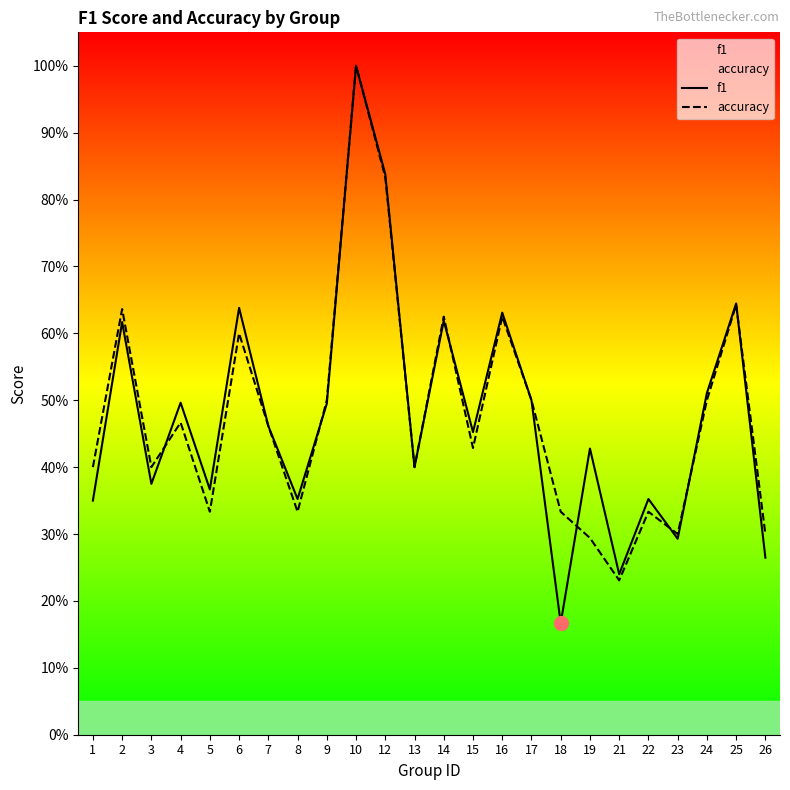

The value of f1 at 10 is 0.3. True or false?

False